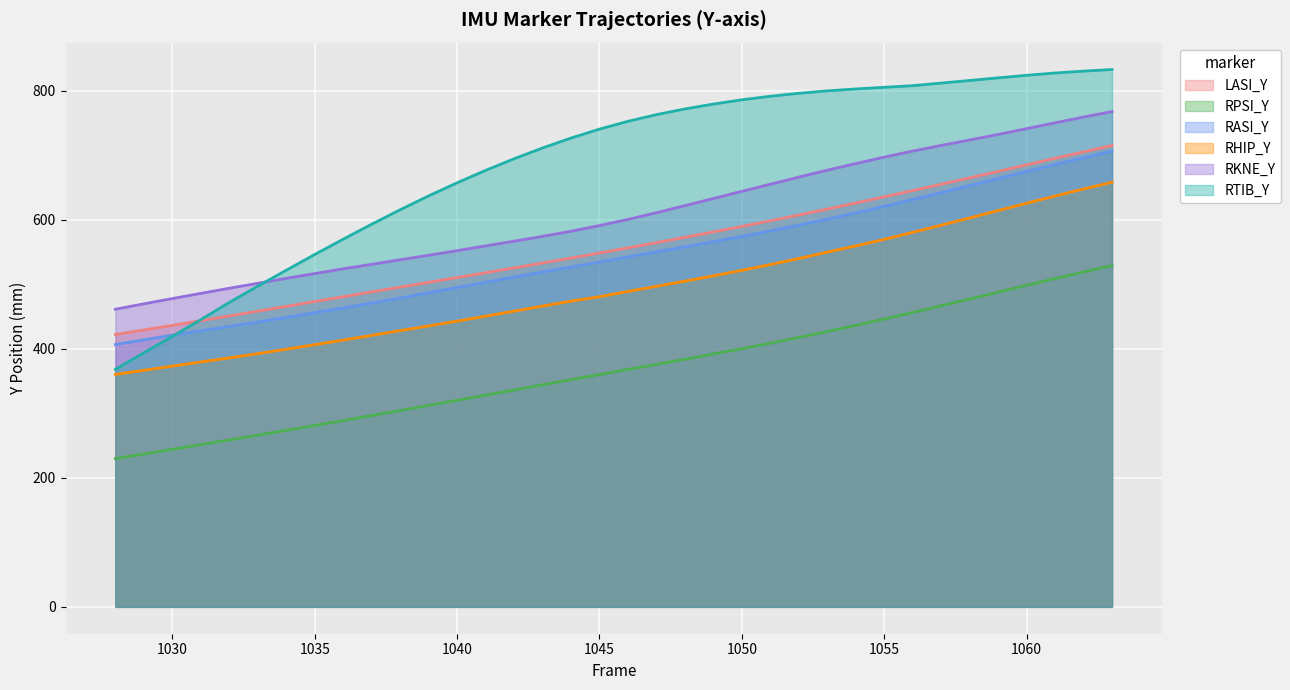

True or false: RTIB_Y and RPSI_Y intersect in this chart.

False